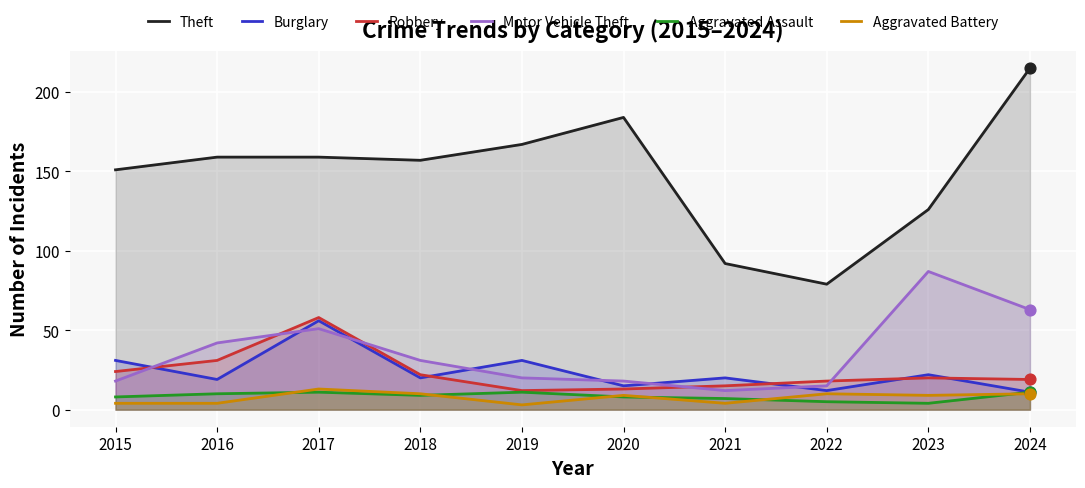

Which series contains the lowest Y value?

Aggravated Battery